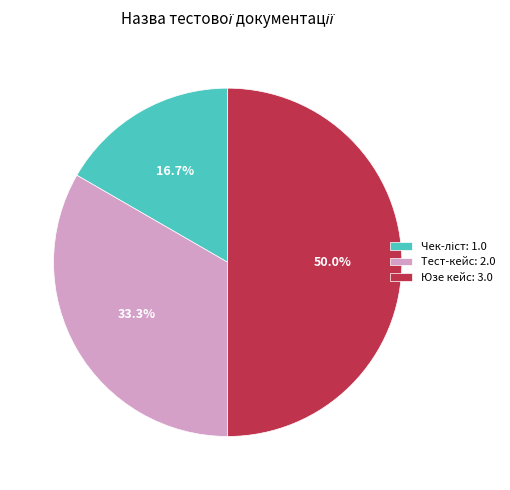

Approximately how many times larger is the value at Тест-кейс: 2.0 compared to Юзе кейс: 3.0?

0.7